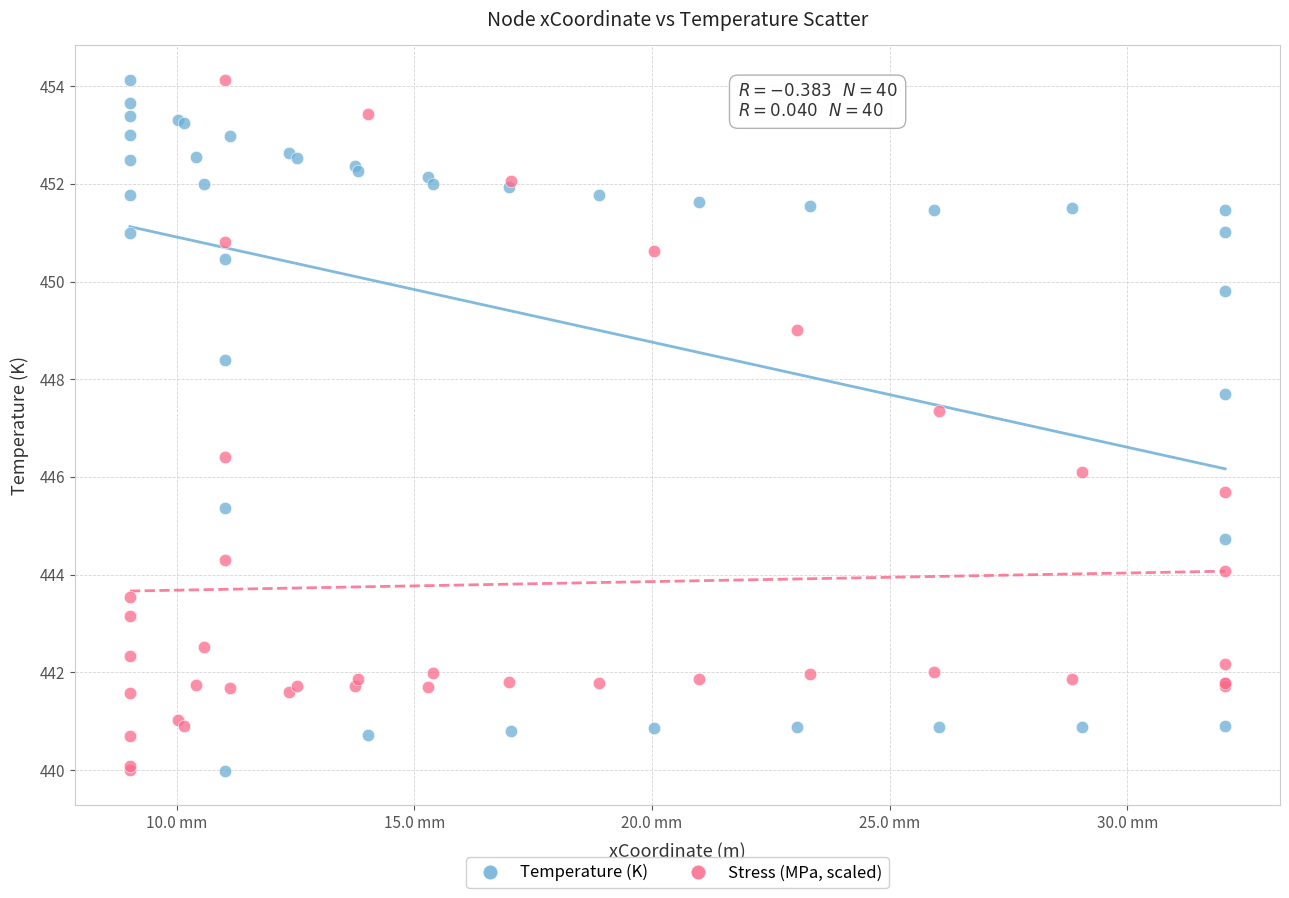

Across all series, what Y value is closest to 447?

447.3